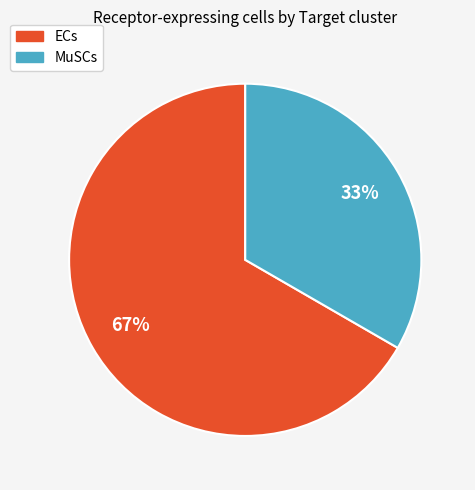

Which slice is the smallest?

MuSCs